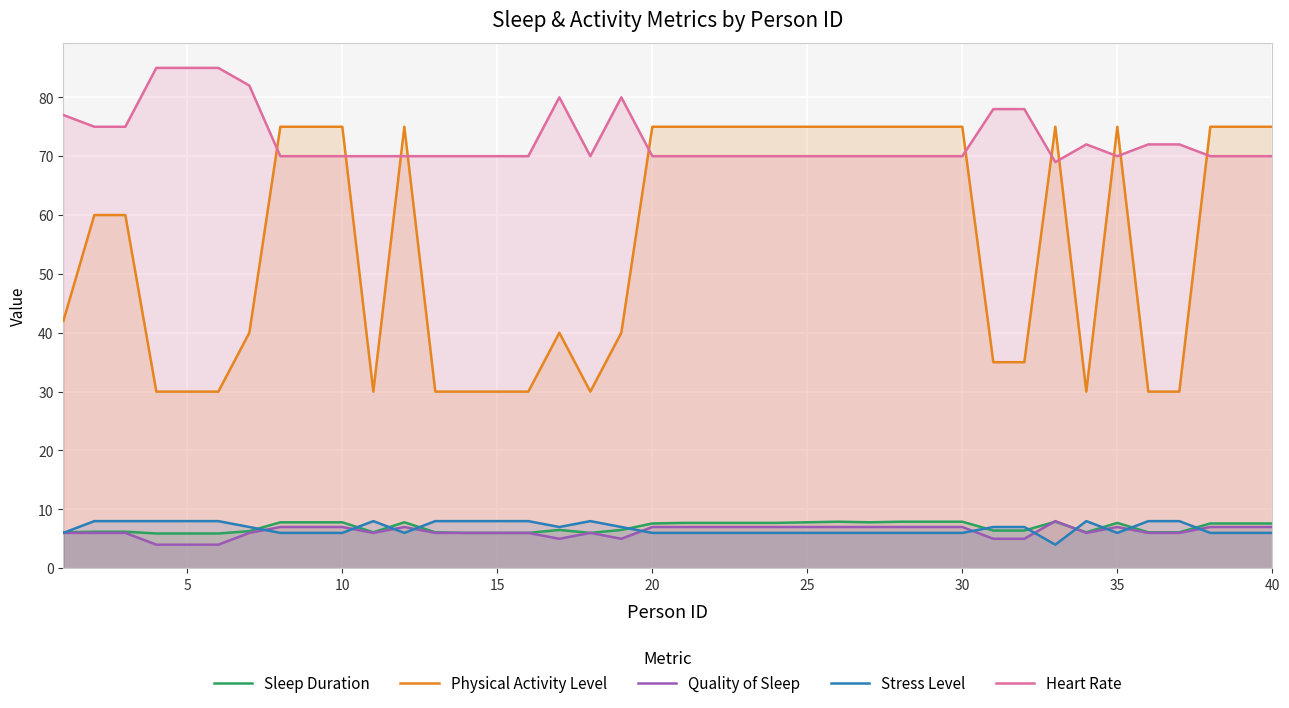

What is the total value across all series at 35?

165.7